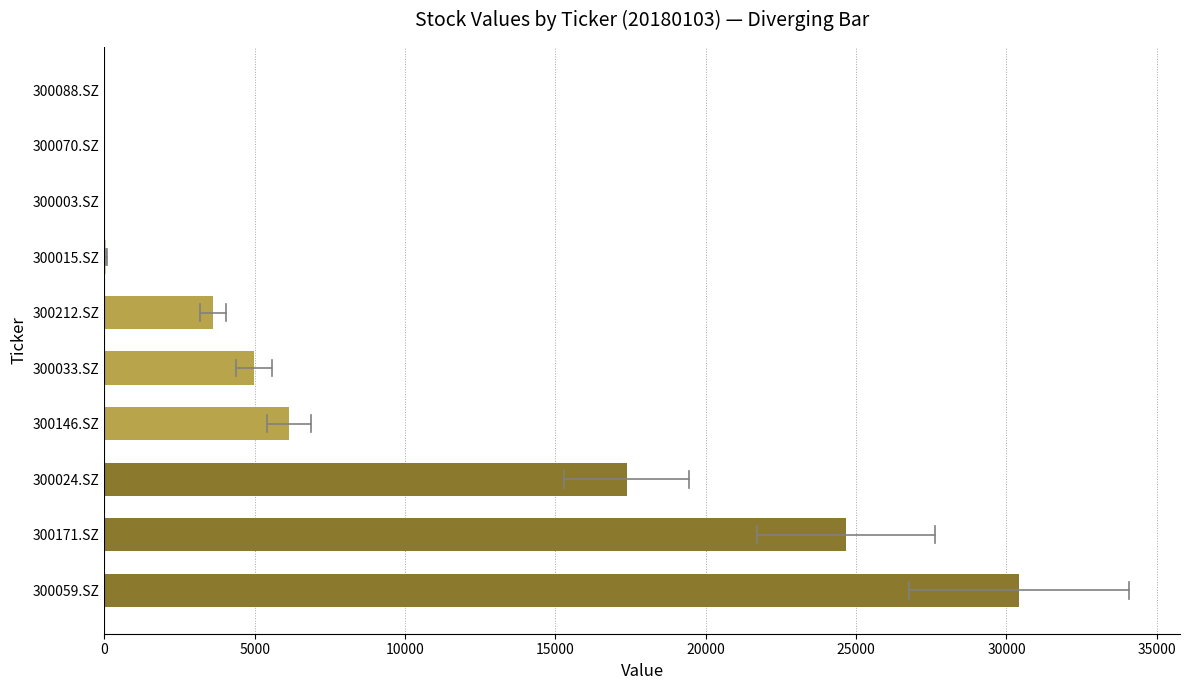

What is the change in value from 300059.SZ to 300212.SZ?

-26803